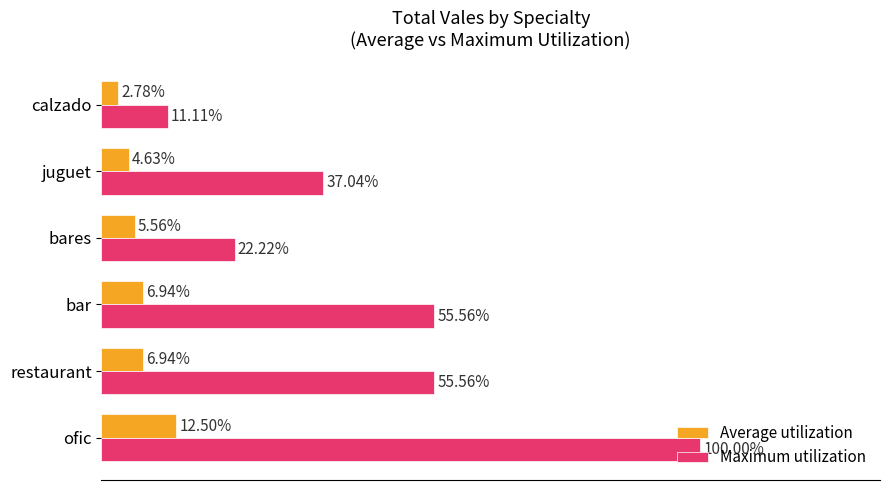

Which series changed the most between juguet and calzado?

Maximum utilization